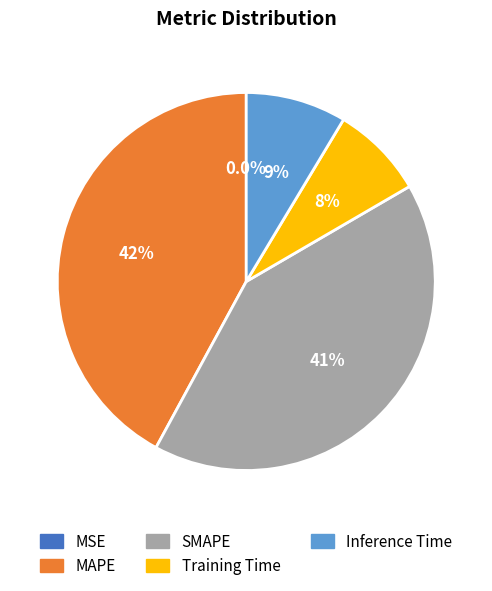

Which category has the biggest portion of the pie?

MAPE